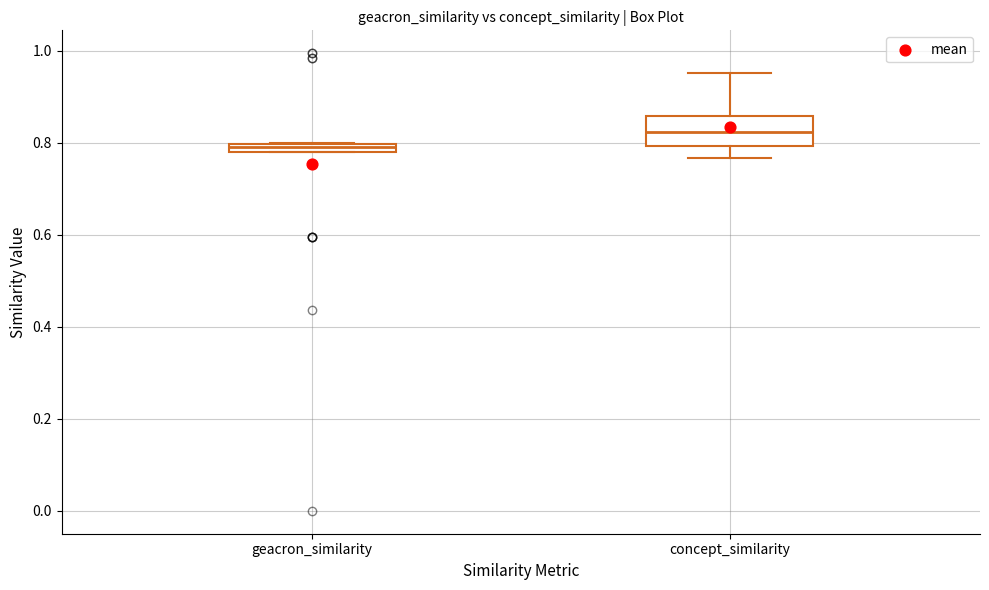

Where is the upper edge of the box for geacron_similarity on the y-axis? The values are not printed on the chart, so give them approximately, as read against the axis.

0.80